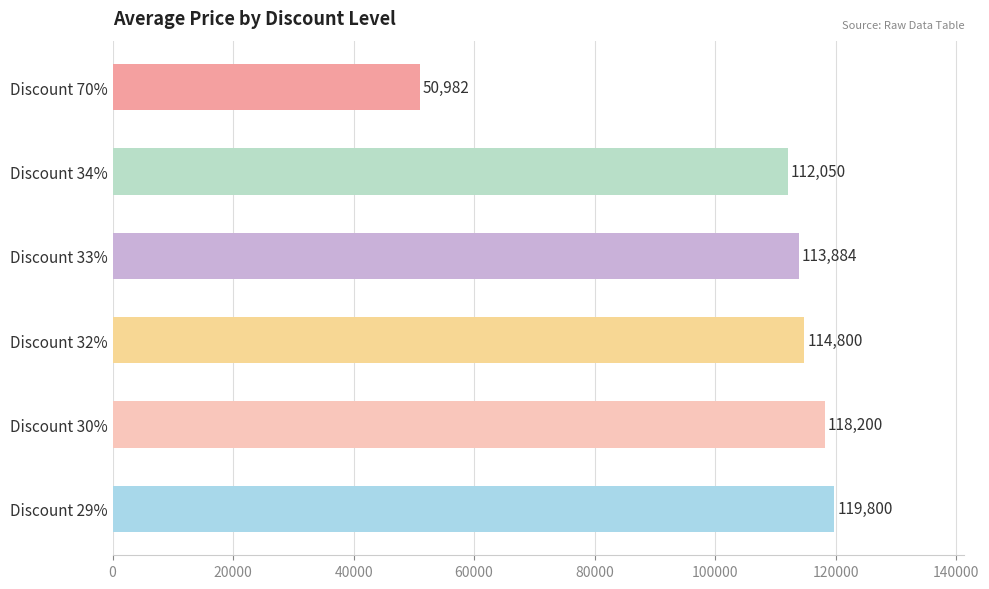

What is the ratio of the value at Discount 33% to the value at Discount 34%?

1.0